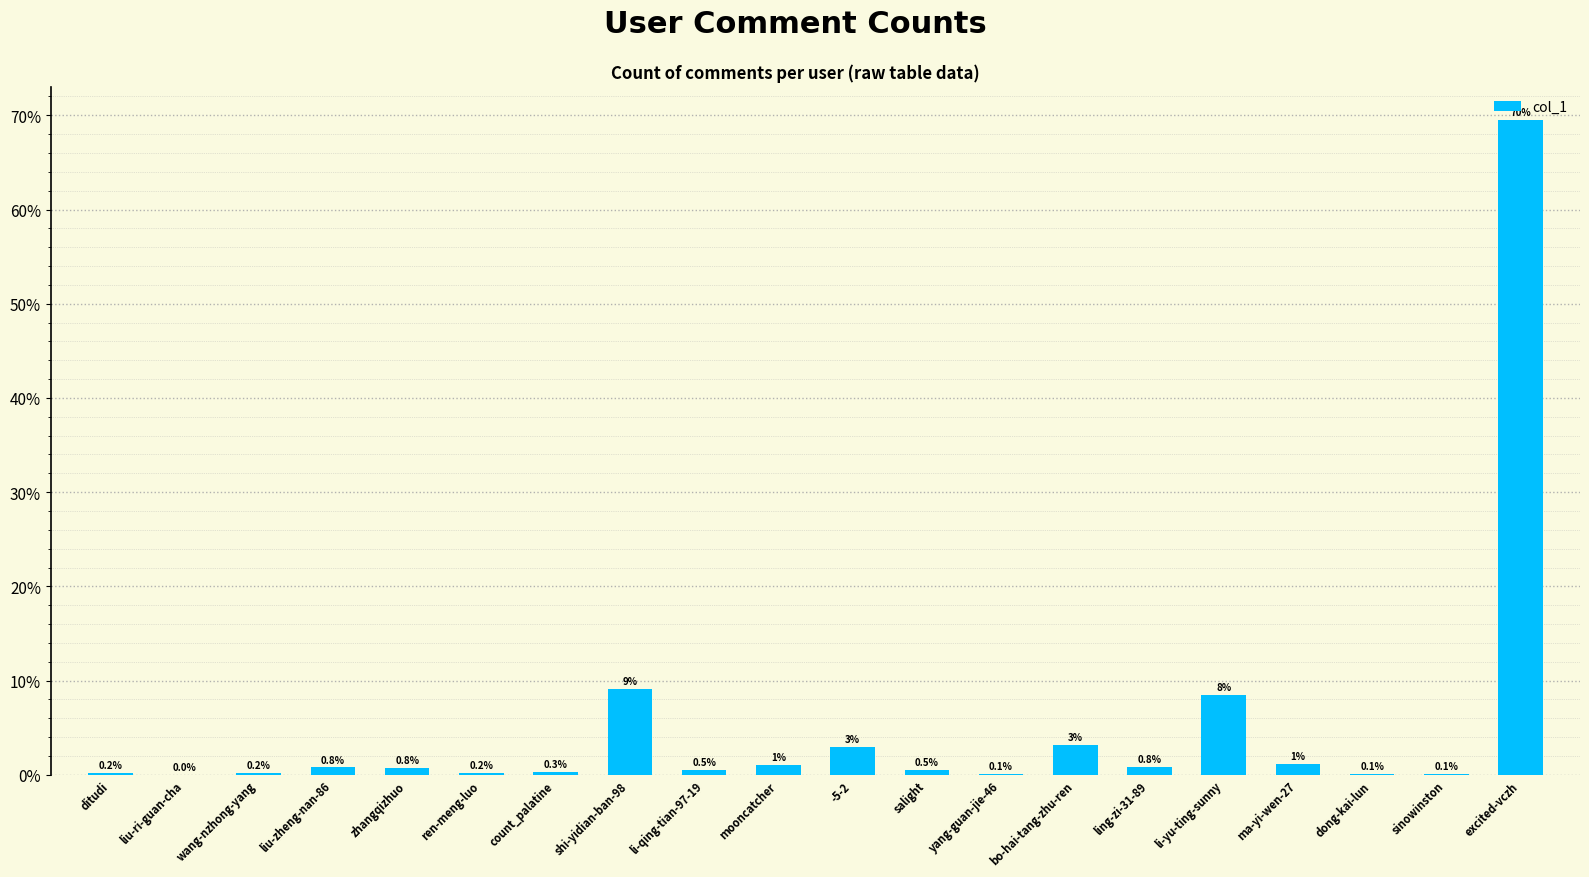

What is the sum of all values?

100.0